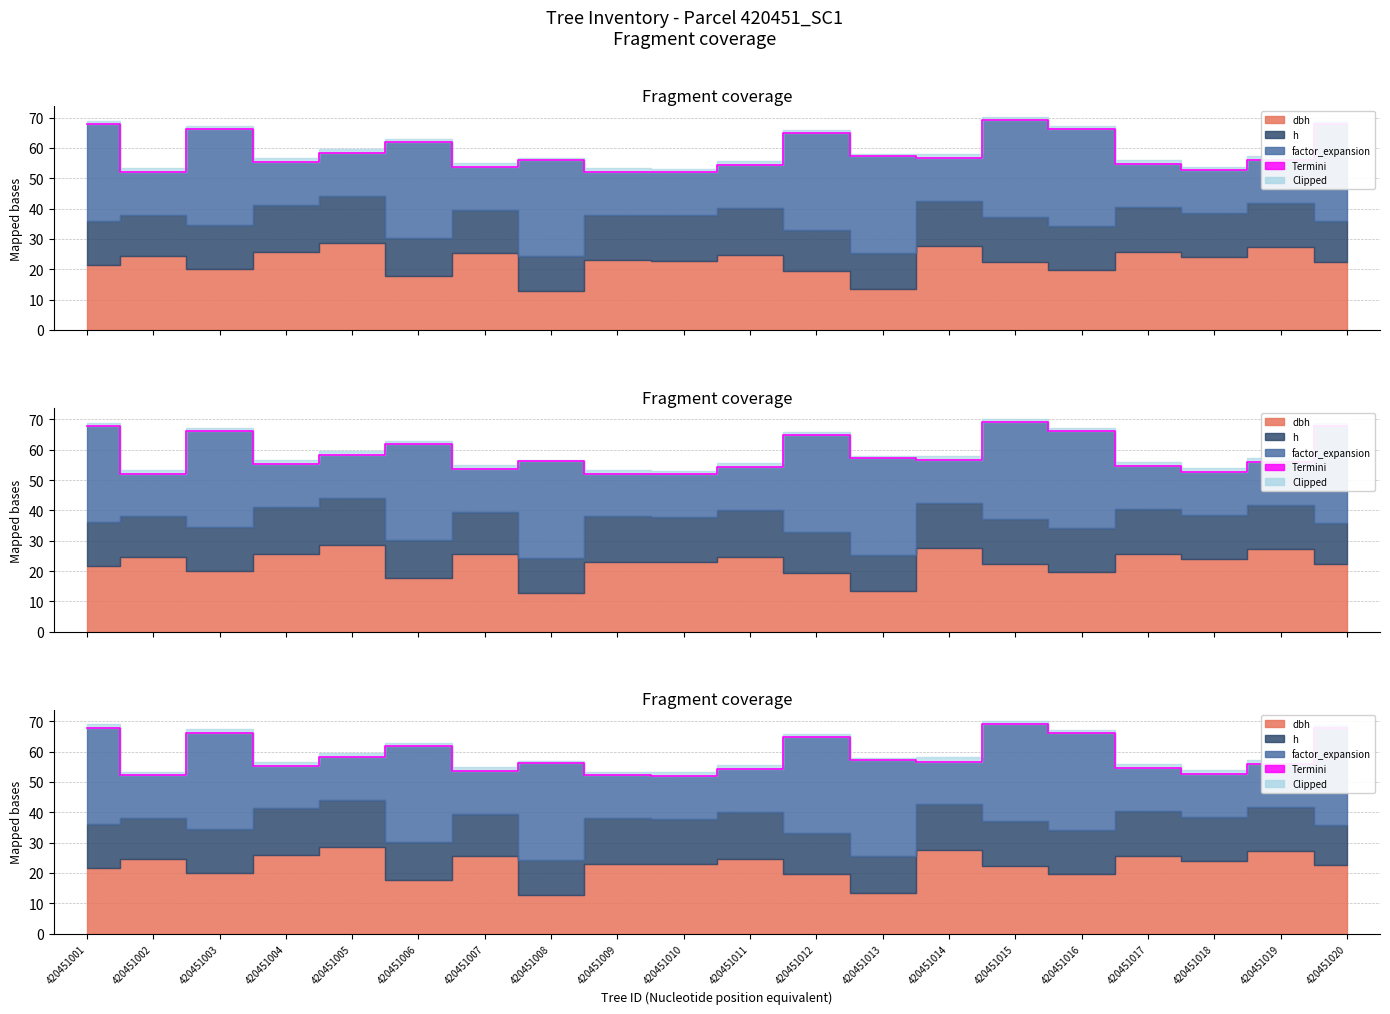

What is the value of the 15th point from the left?

69.1